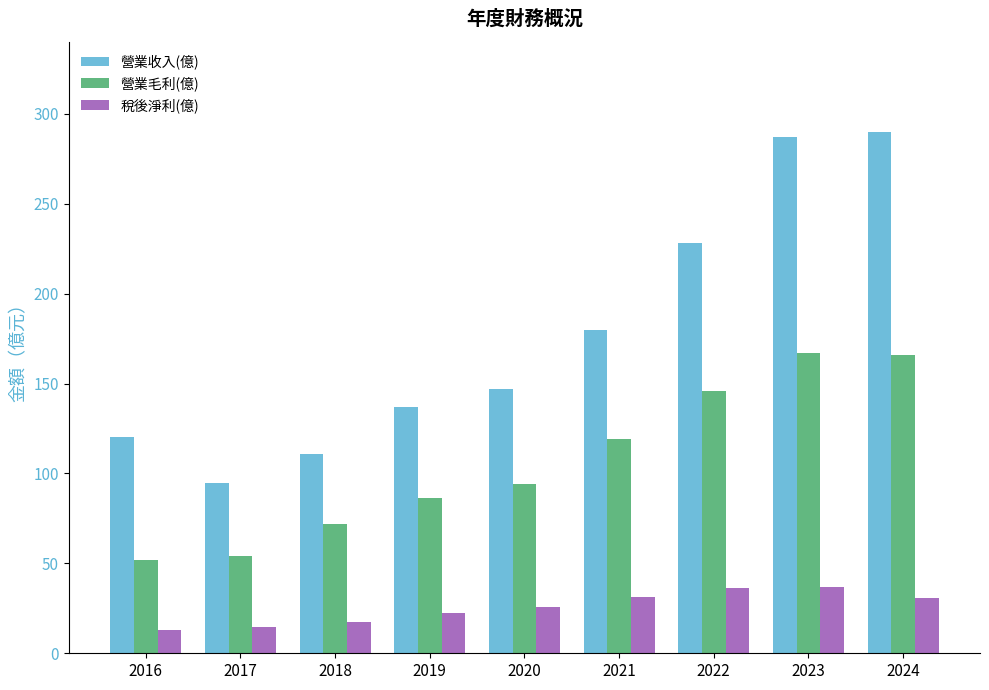

How many series are shown in this chart?

3